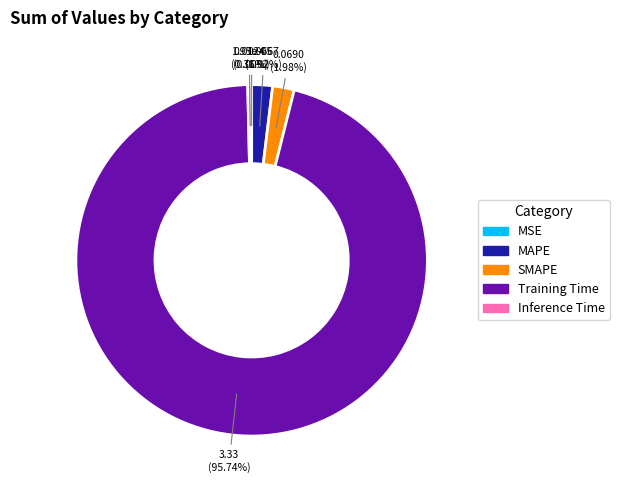

To the nearest percent, what portion does MAPE represent?

2%